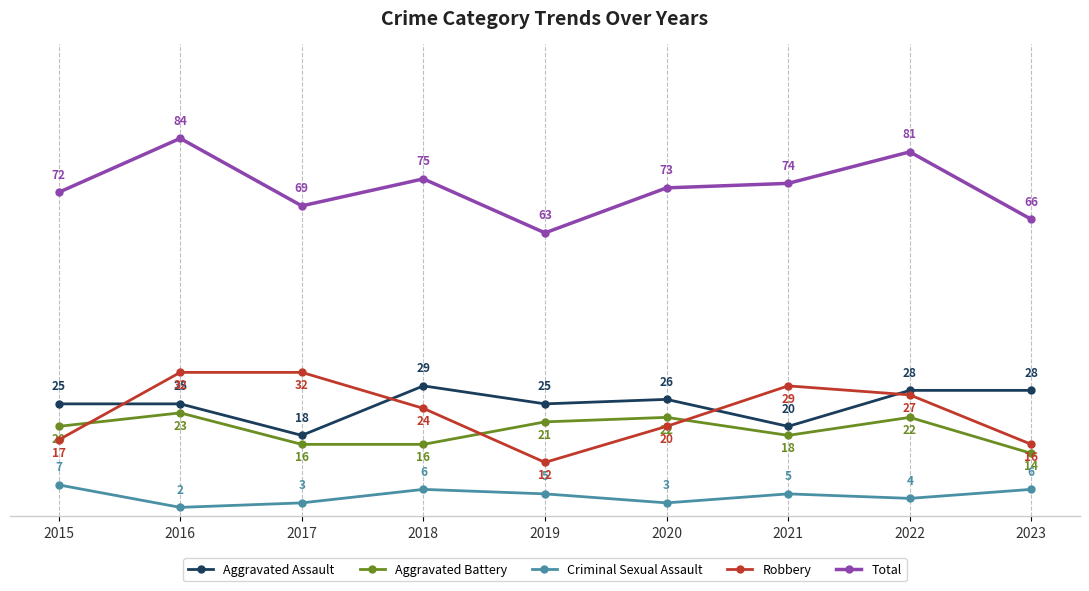

Which series has the largest range (max minus min)?

Total